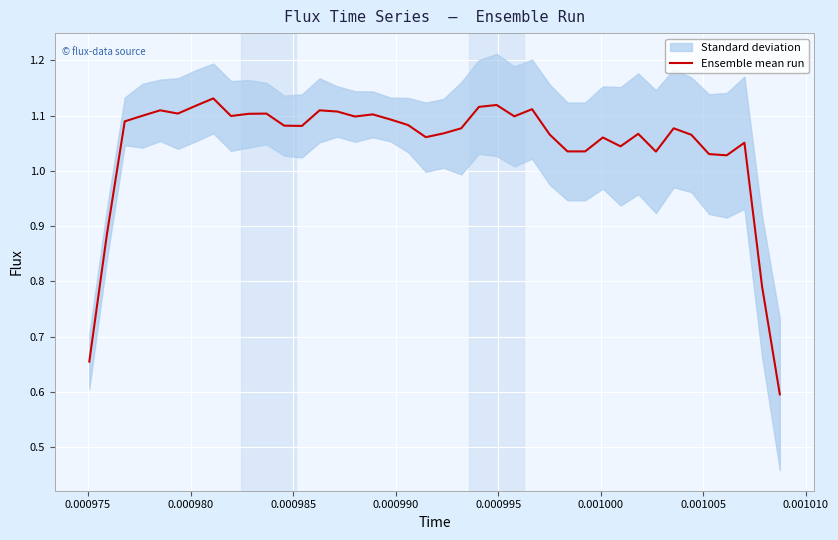

What is the minimum value shown in the chart?

0.6